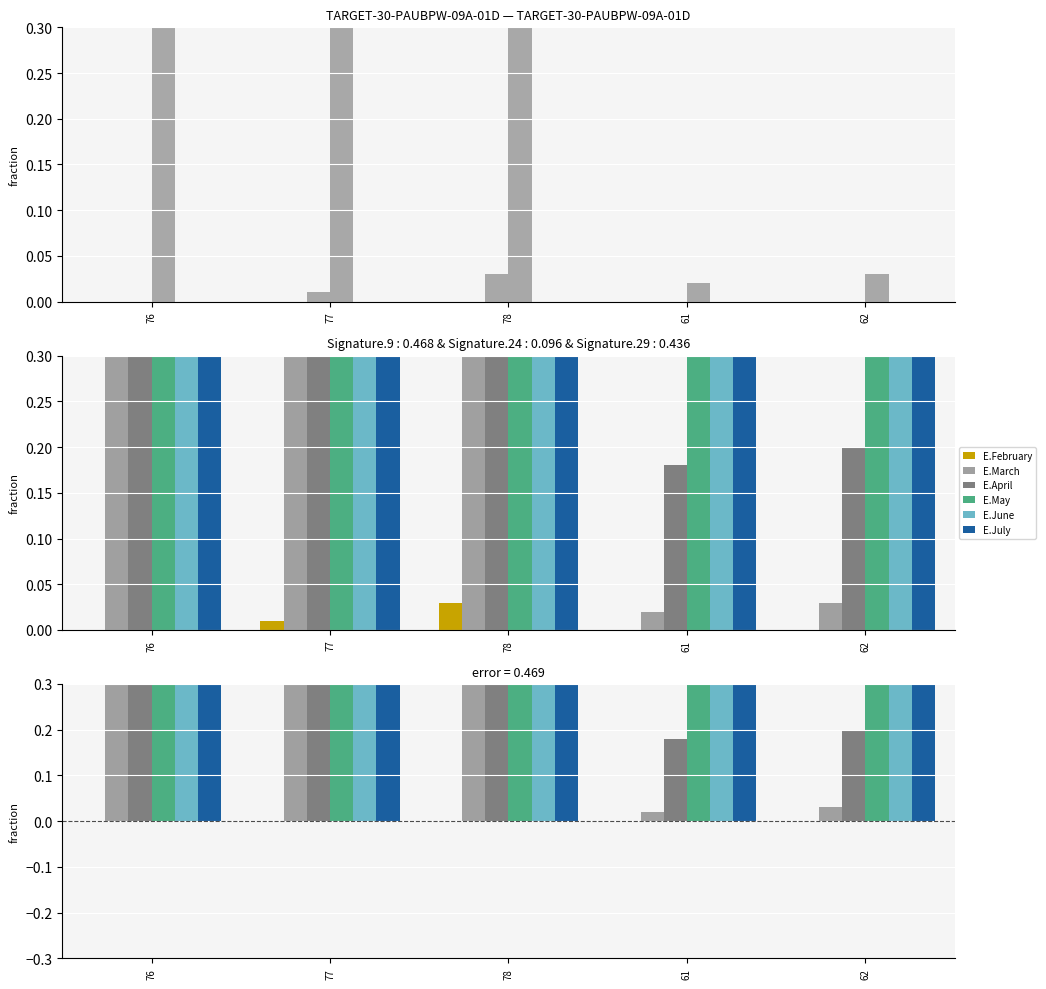

Which has a higher value, 62 or 61?

62